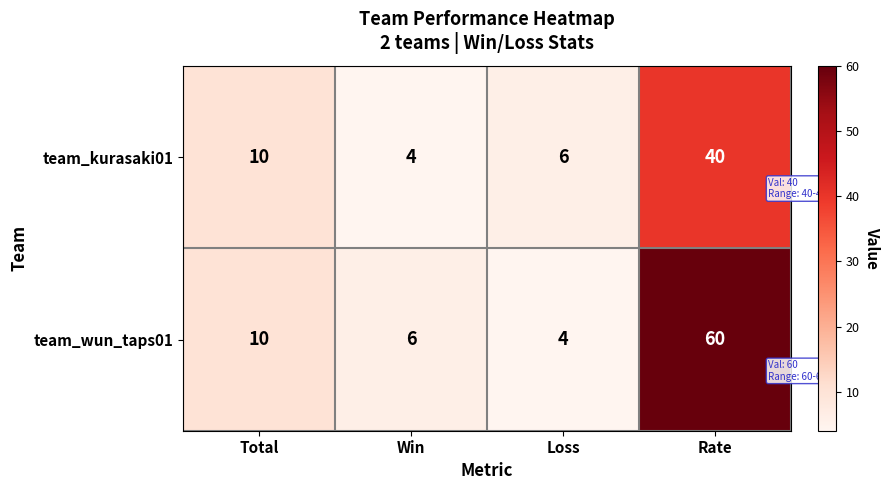

Which category has the highest value across all series?

Rate